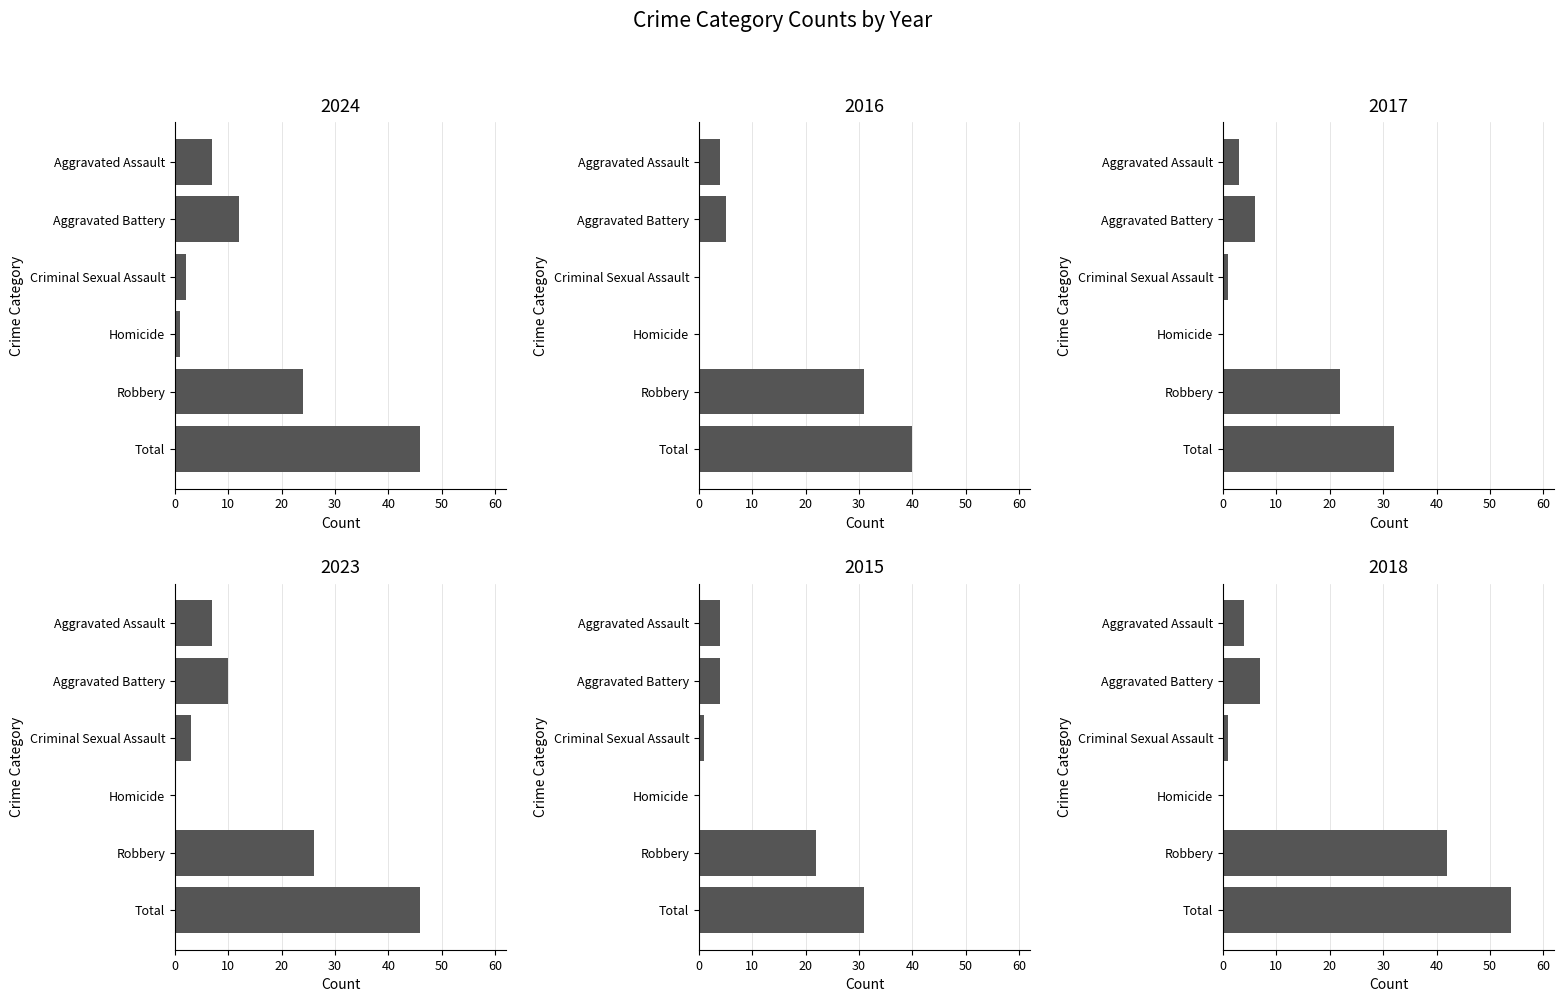

Is the value of 2018 at Aggravated Battery greater than the value of 2024 at Robbery?

No